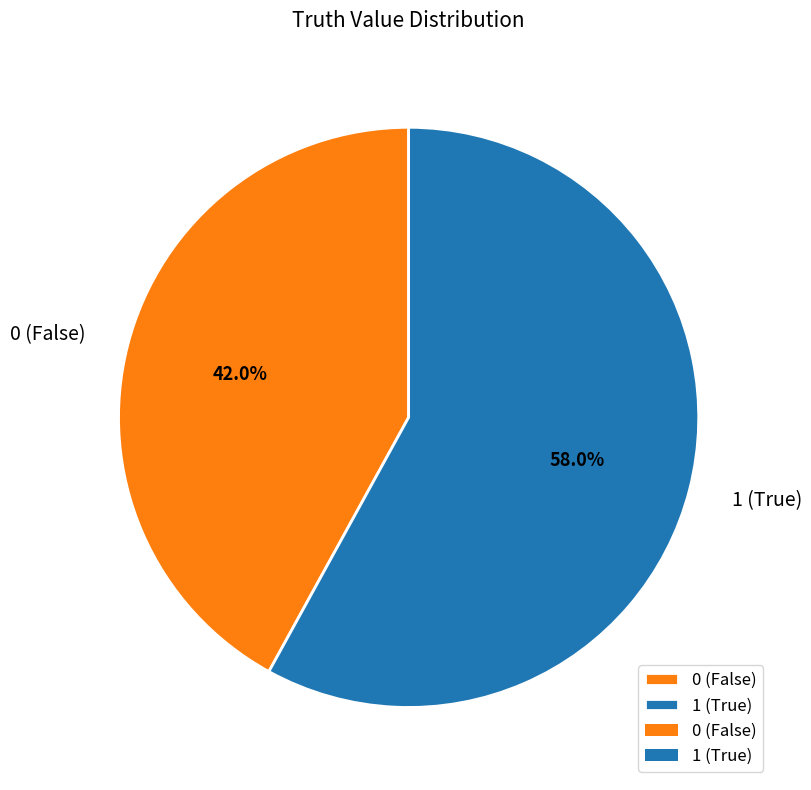

Rank the categories by value from highest to lowest.

1, 0